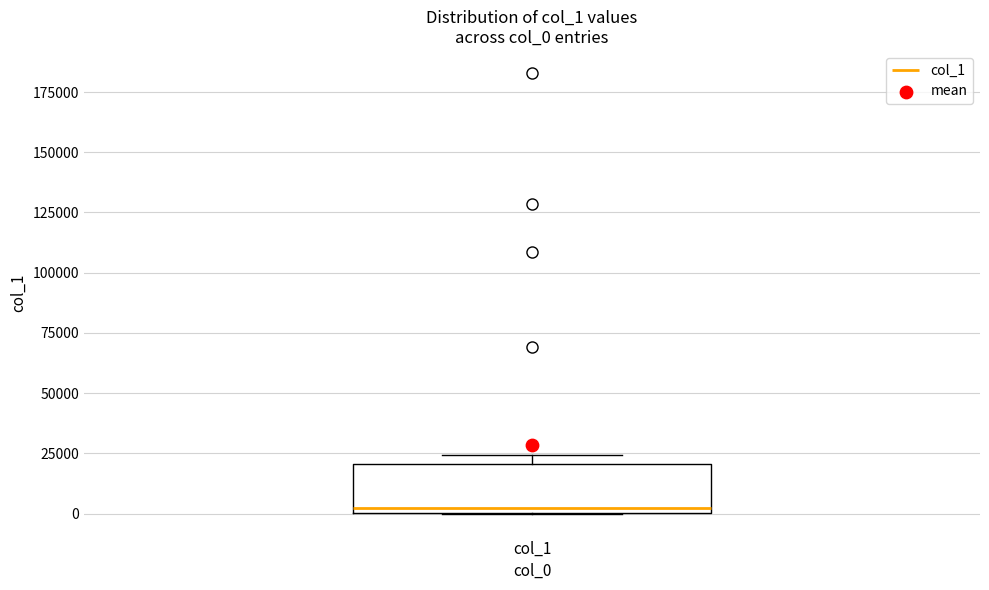

Where is the upper edge of the box for col_1 on the y-axis? The values are not printed on the chart, so give them approximately, as read against the axis.

20000